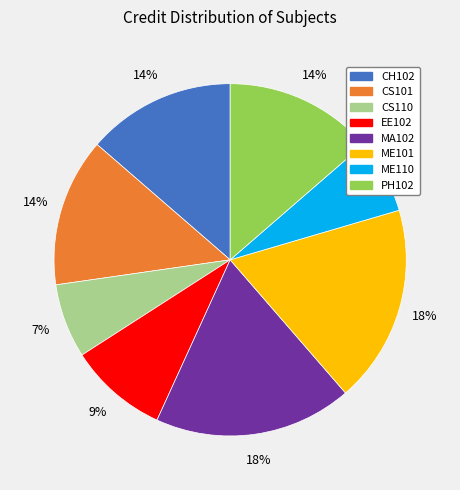

Does any single category account for the majority?

No